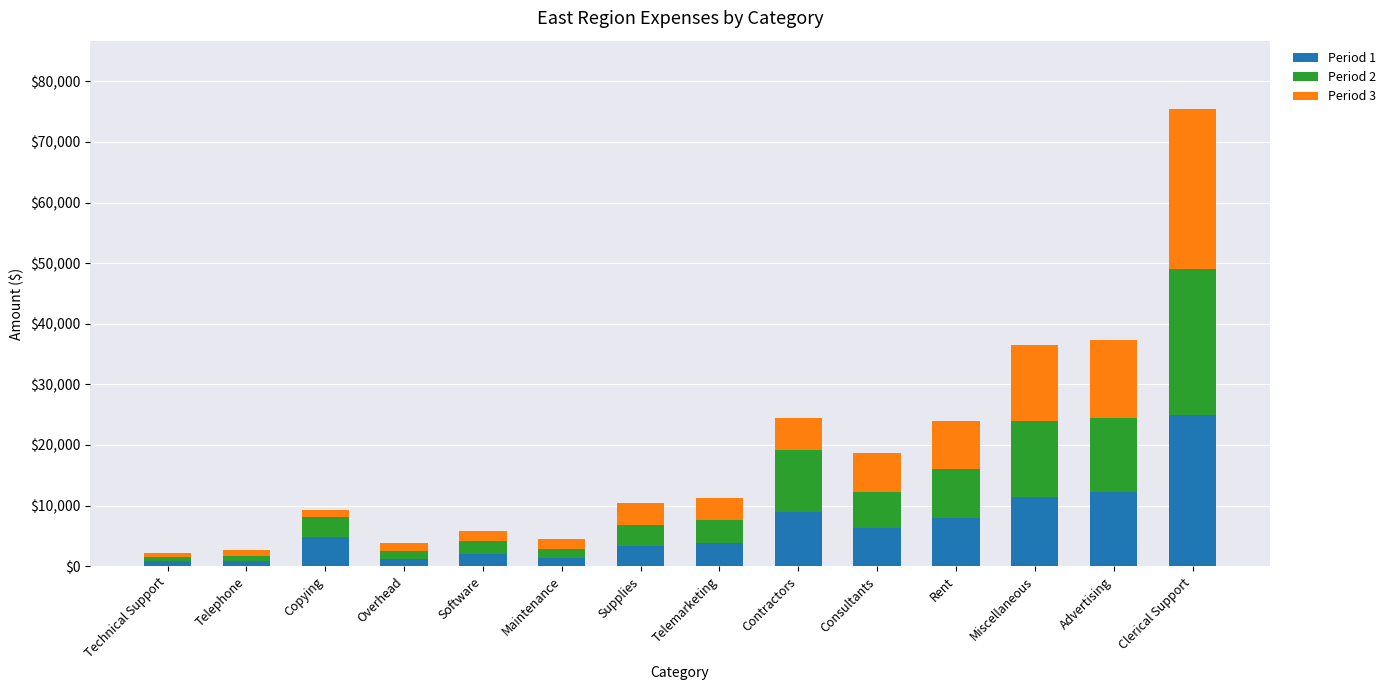

What is the total value across all series at Advertising?

37250